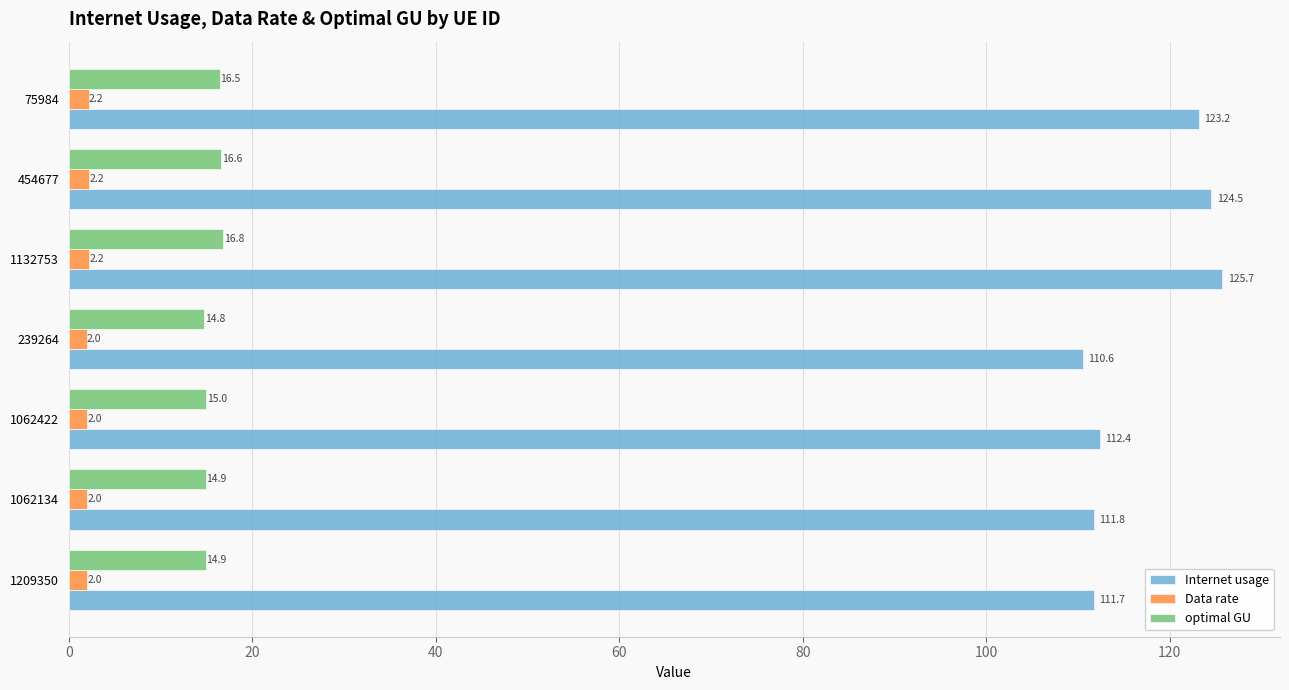

Which series changed the most between 1062422 and 239264?

Internet usage